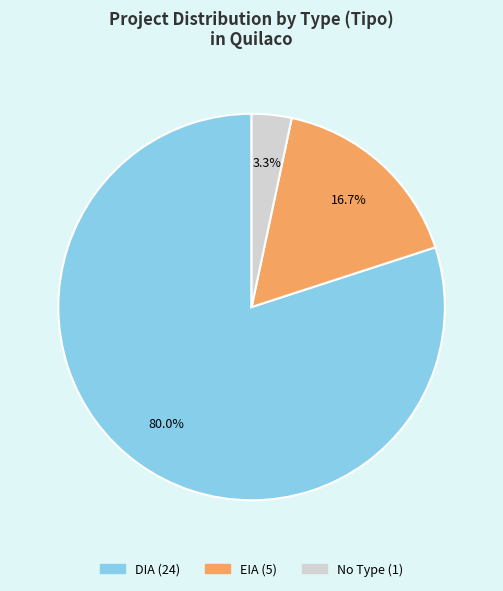

Is there a majority slice in this chart?

Yes